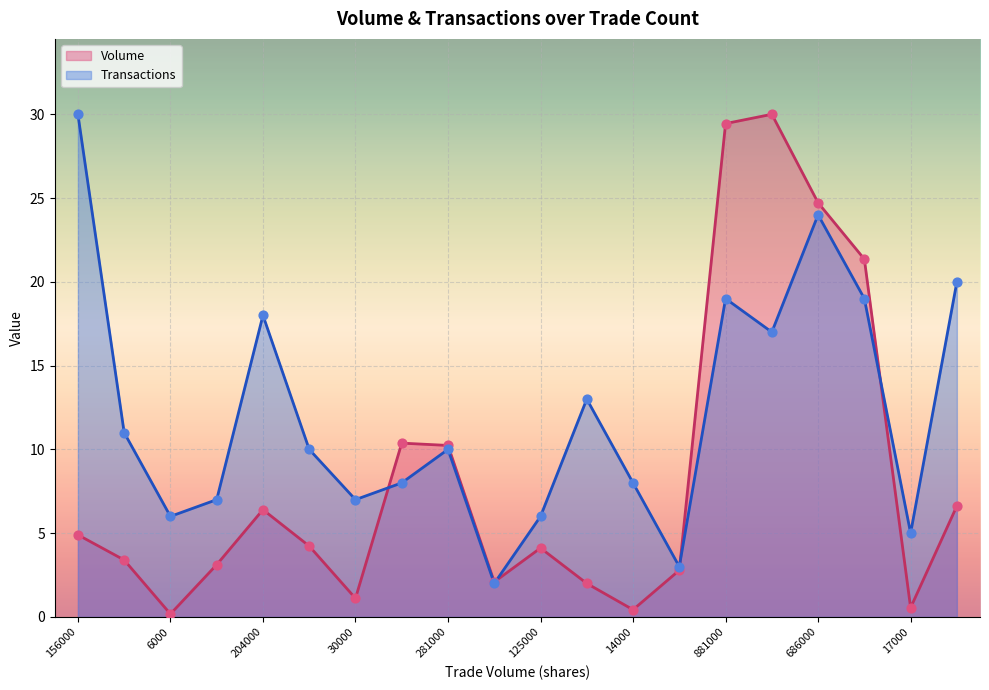

At which category is the sum across all series the highest?

686000